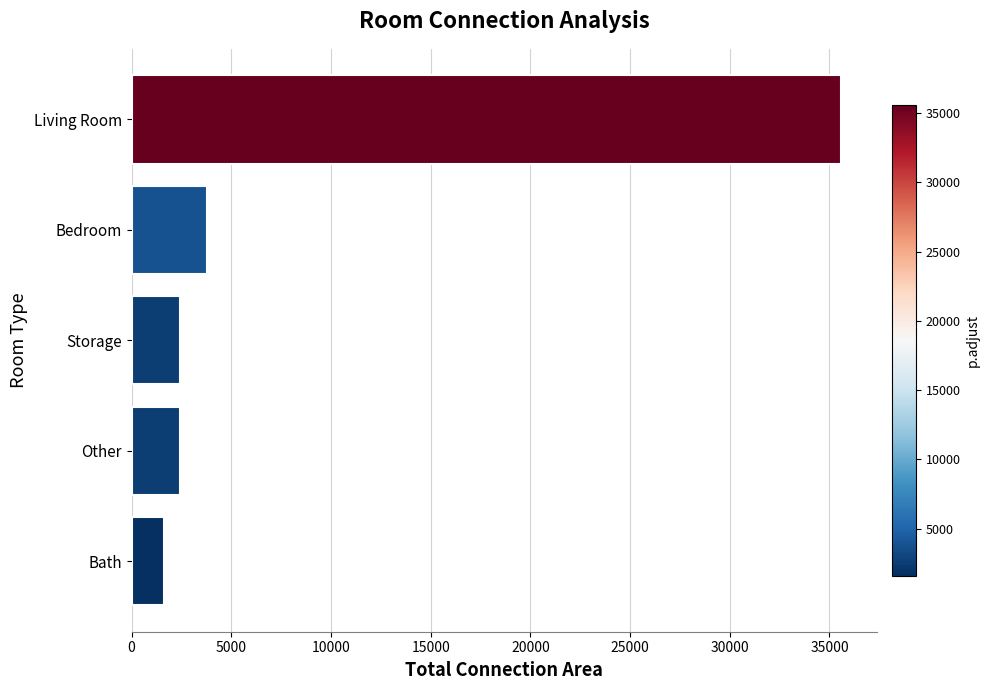

How many series are shown in this chart?

1